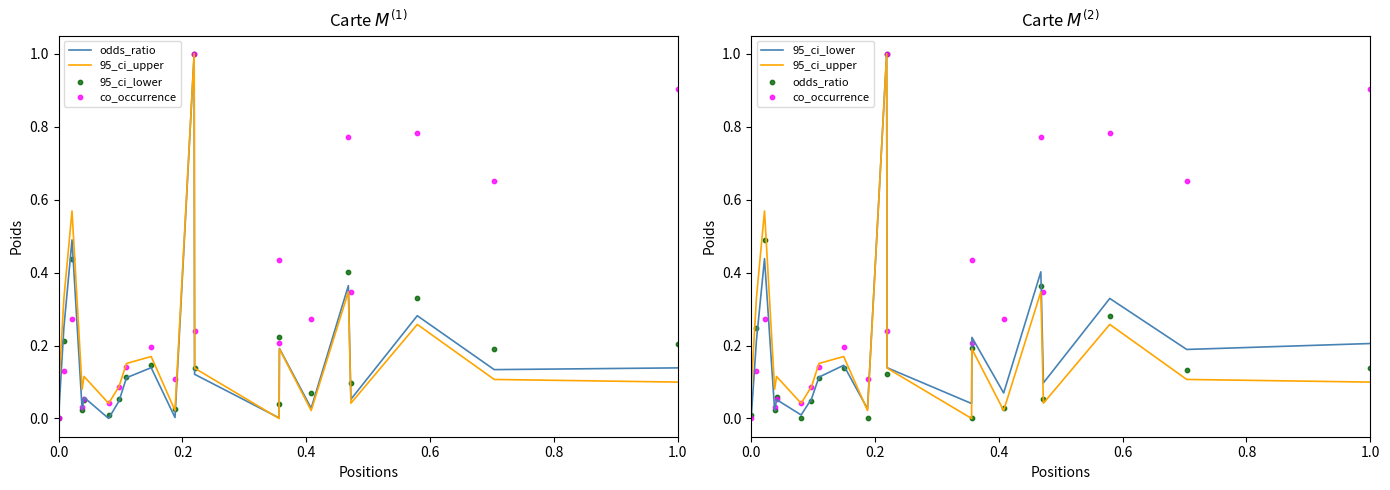

What are all the series names shown in the legend?

odds_ratio, 95_ci_upper, 95_ci_lower, co_occurrence